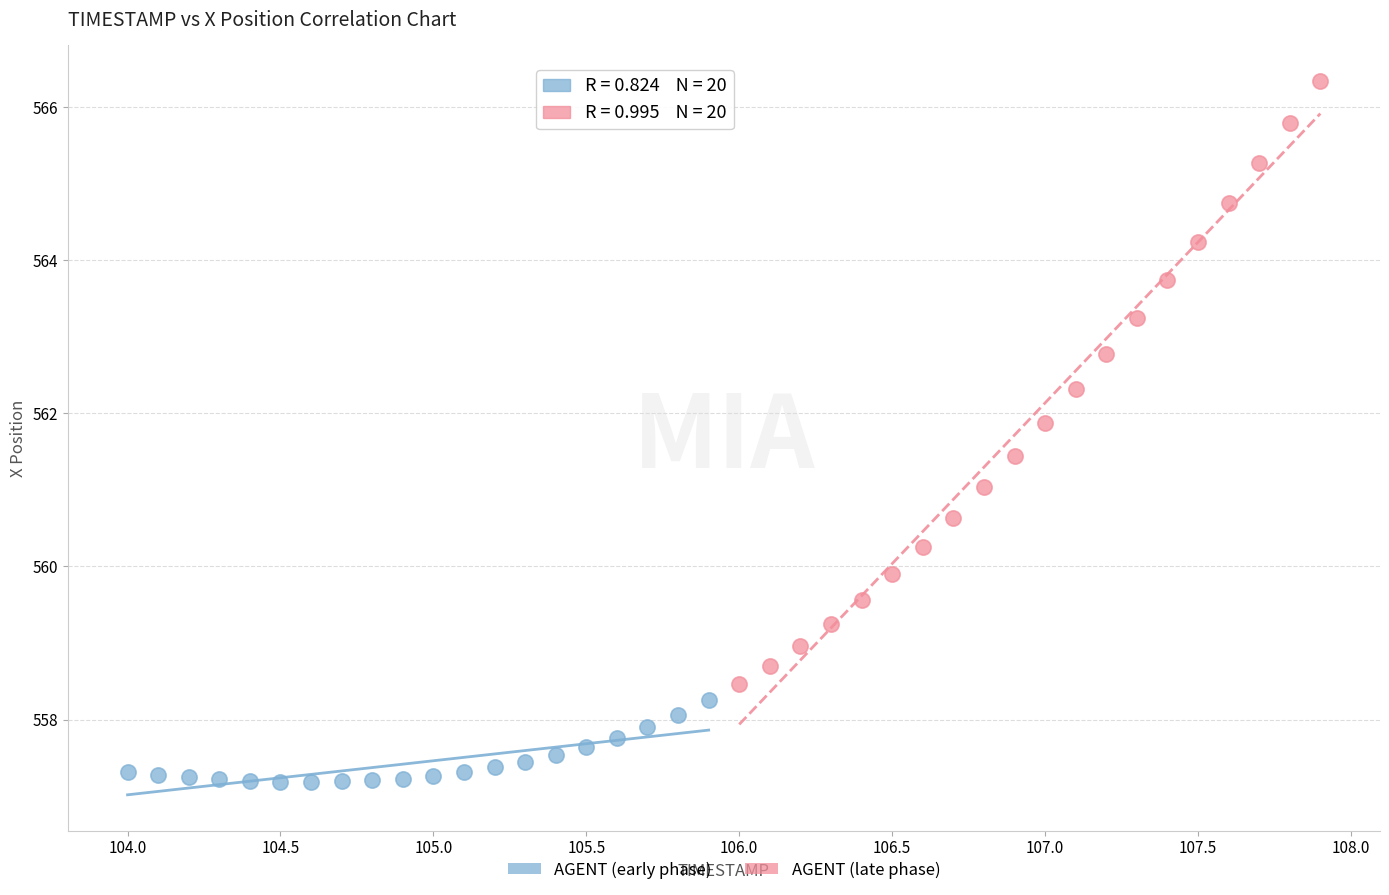

Which series contains the highest Y value?

AGENT (late phase)